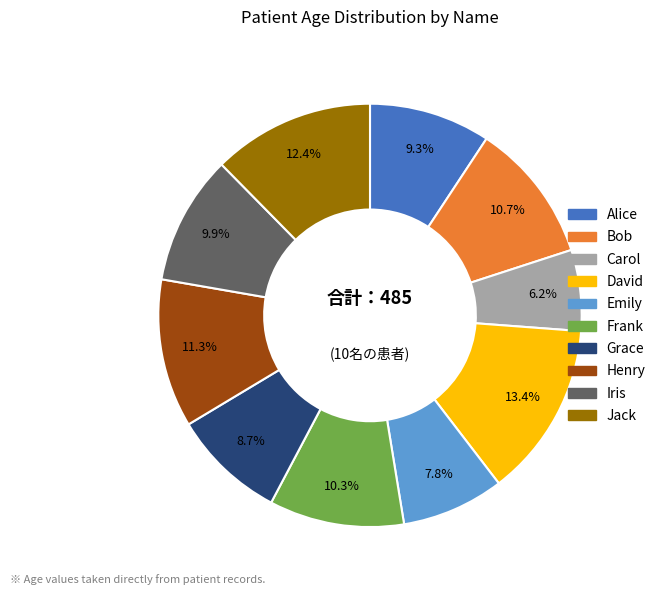

The Henry slice represents 19% of the pie. True or false?

False